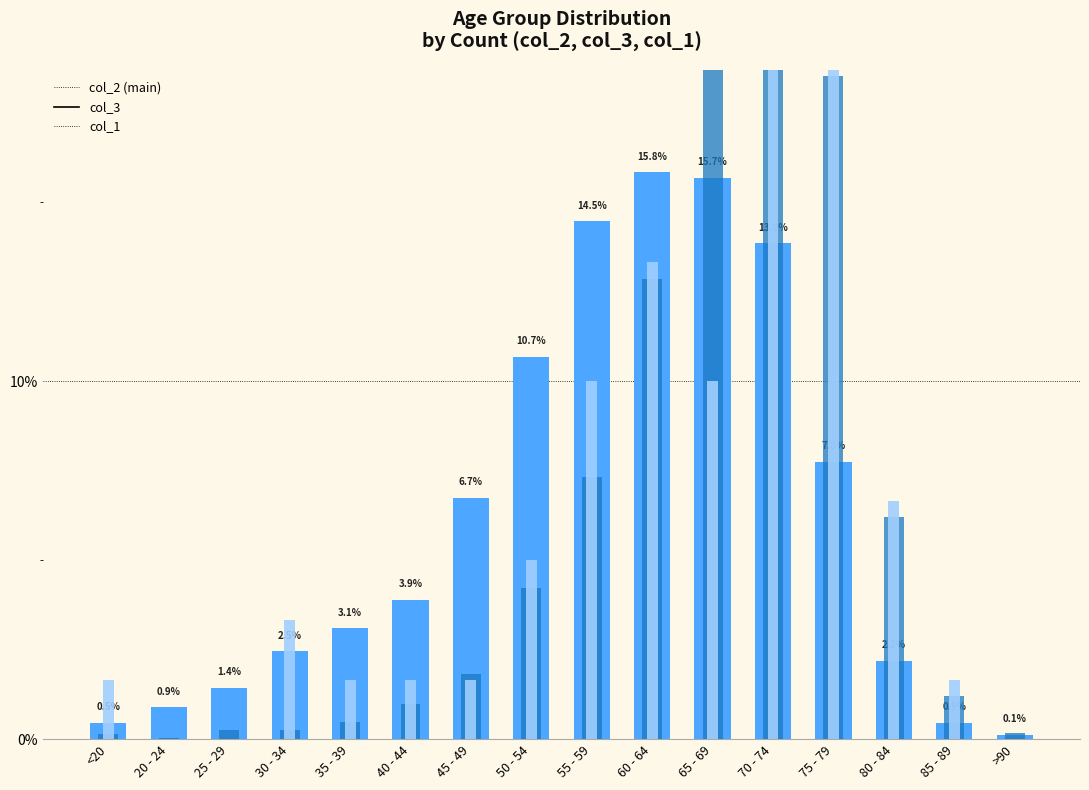

How many data points in col_1 are less than 3?

8